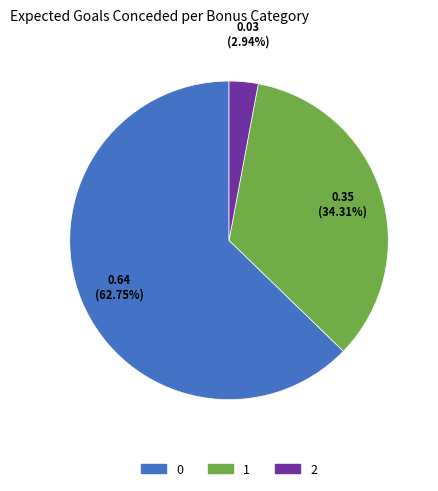

Does any single category account for the majority?

Yes